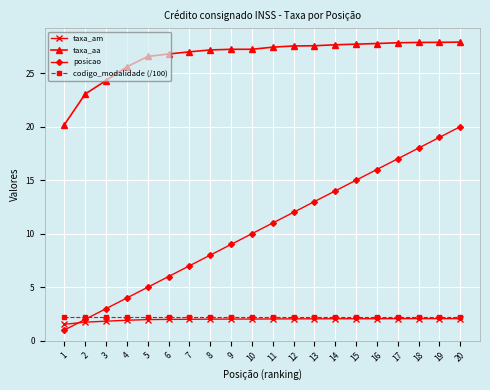

True or false: codigo_modalidade (/100) and taxa_aa cross at least once.

False